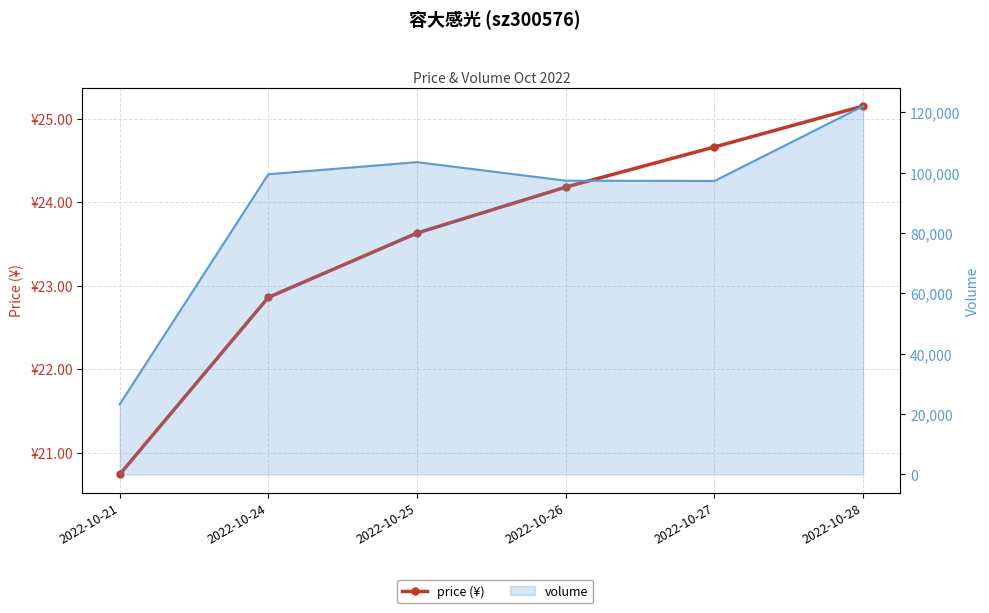

Is the value of volume_line at 2022-10-21 greater than the value of price (¥) at 2022-10-28?

Yes